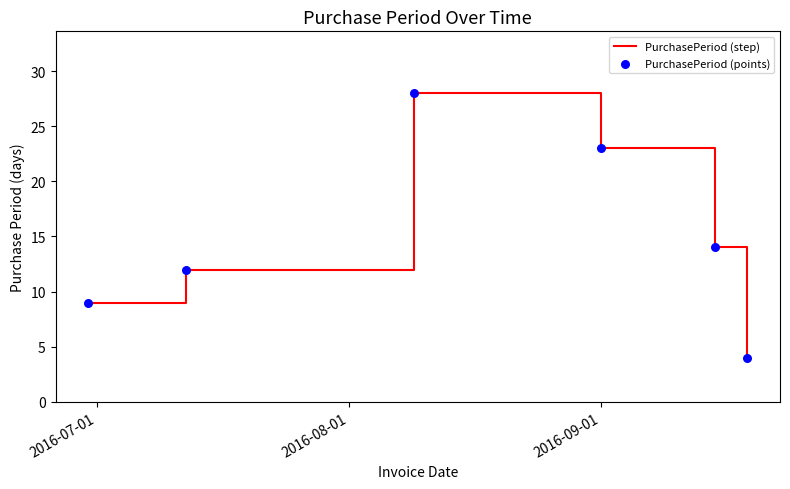

True or false: the data has more than 1 interior local peaks.

False